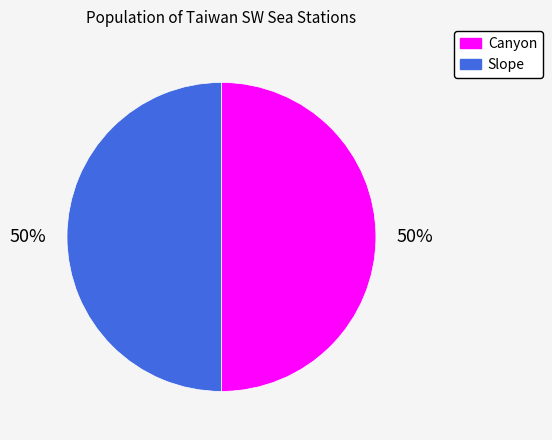

To the nearest percent, what portion does Canyon represent?

50%